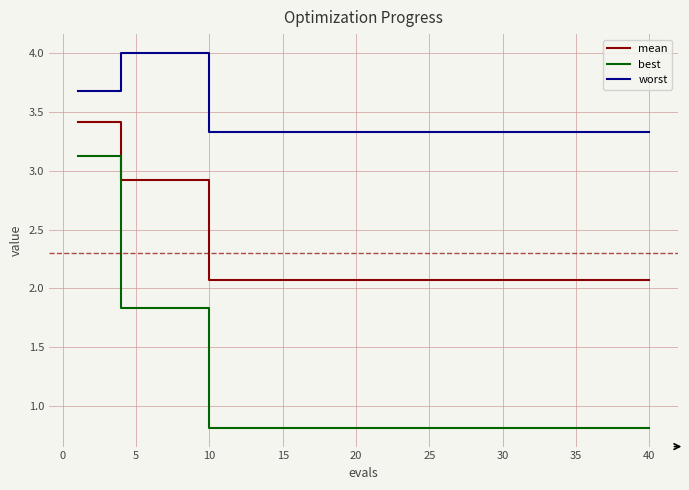

Rank the series by their average value, from highest to lowest.

worst, mean, best